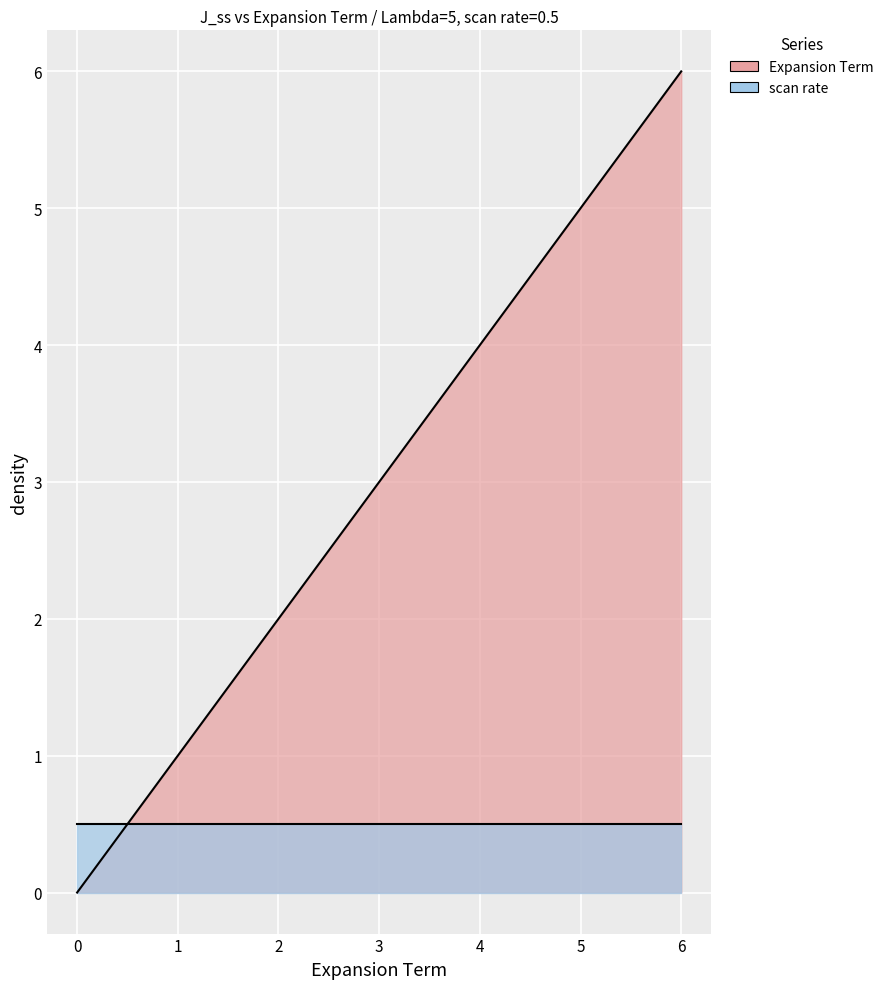

What is the maximum value shown in the chart?

6